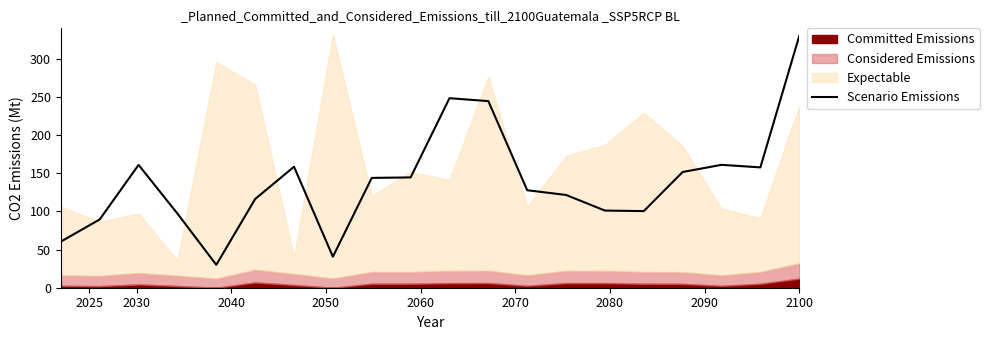

How many points are lower than both their immediate neighbors (excluding endpoints)?

4